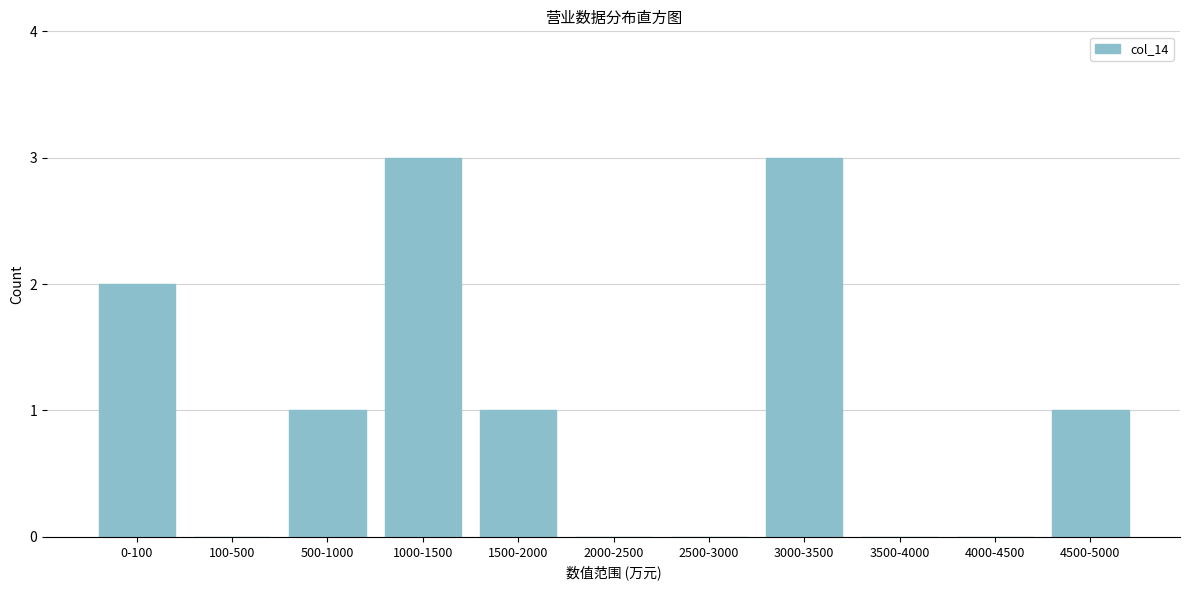

Reading left to right, what are all the values shown in this chart?

0-100=2	100-500=0	500-1000=1	1000-1500=3	1500-2000=1	2000-2500=0	2500-3000=0	3000-3500=3	3500-4000=0	4000-4500=0	4500-5000=1